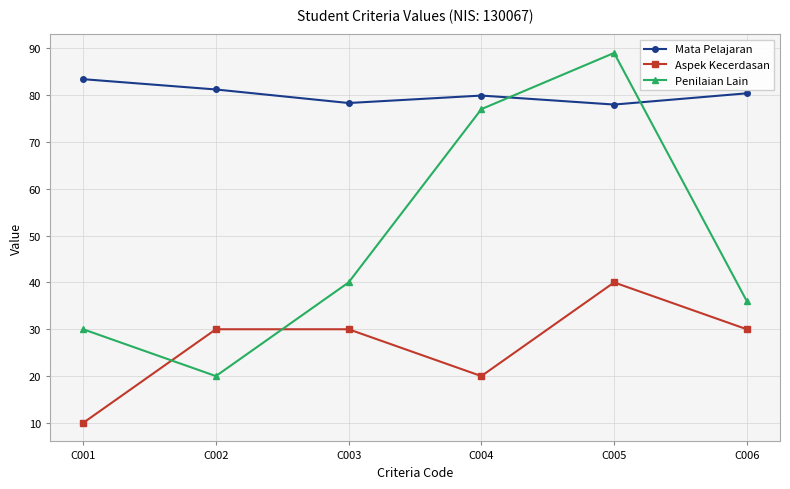

How many categories are shown in the chart?

6